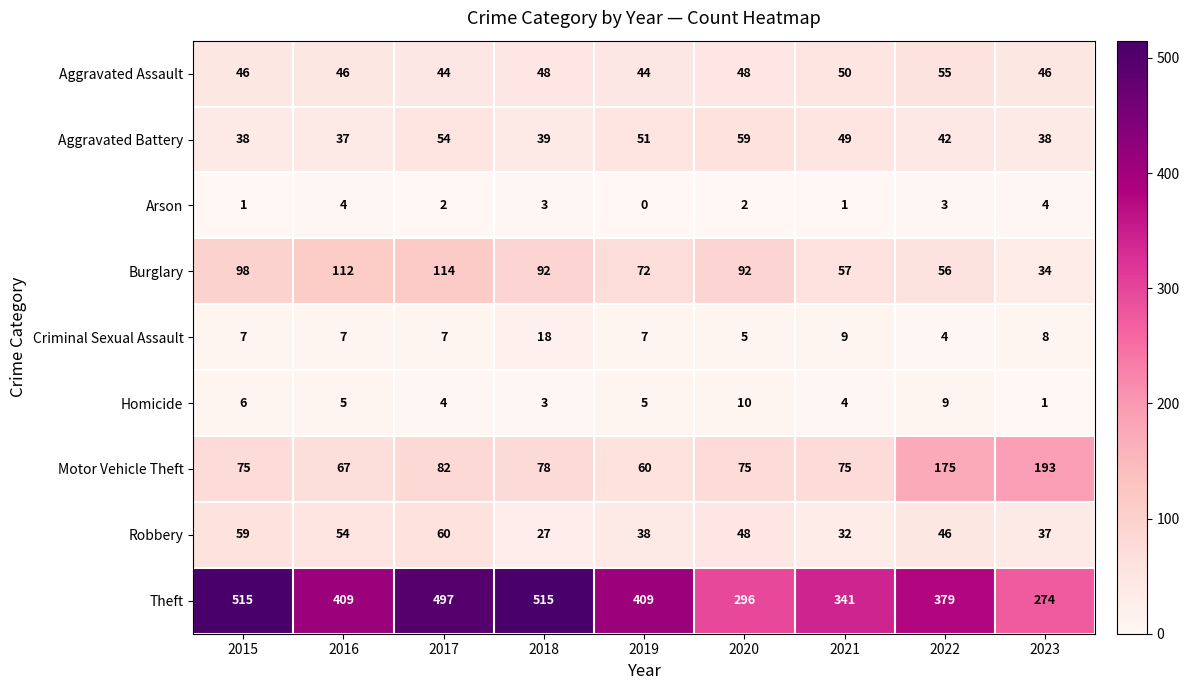

Between 2017 and 2022, which series saw the biggest shift?

Theft